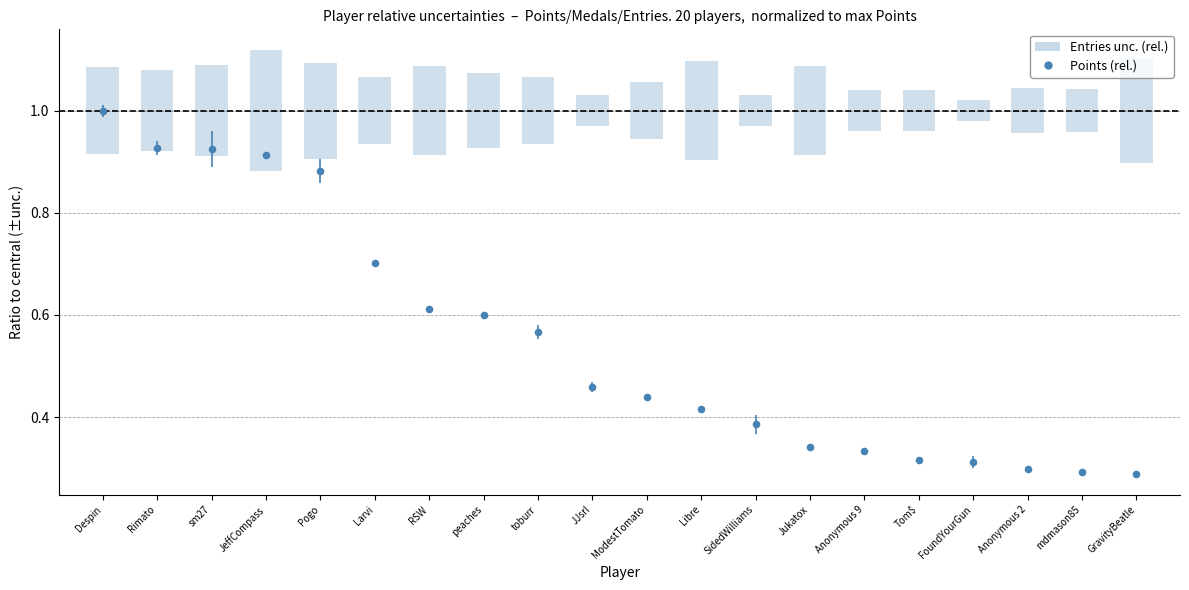

How many points are shown in the scatter plot?

20